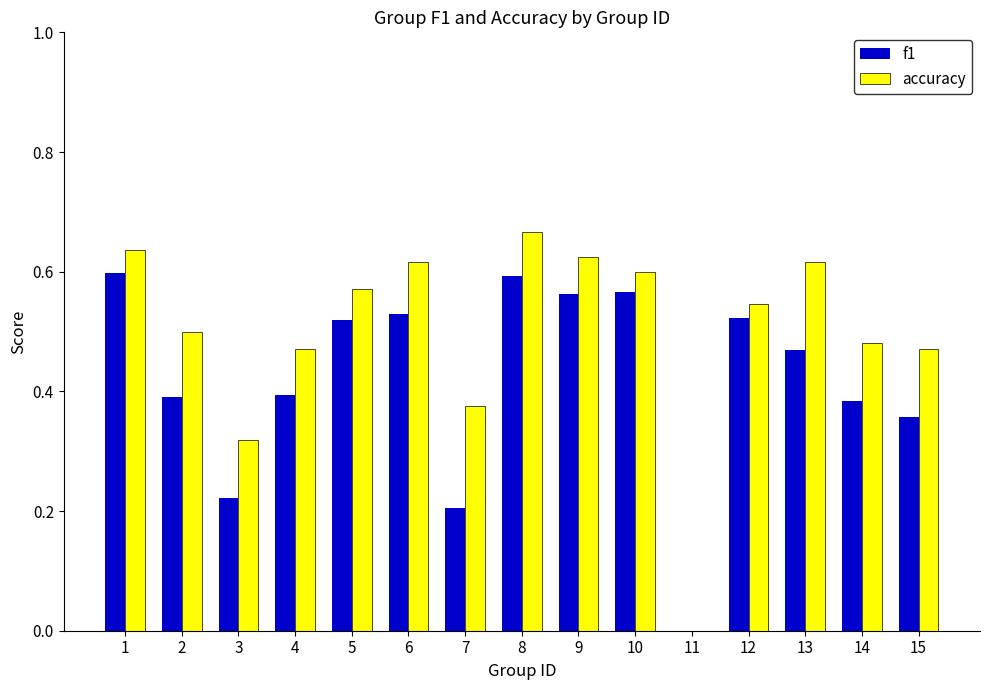

How many groups of bars are there?

15